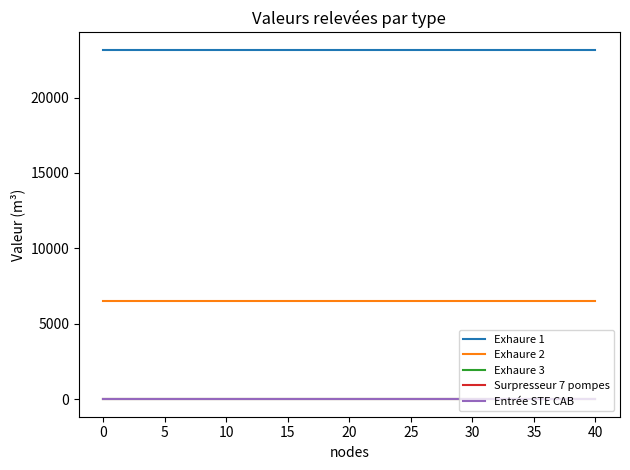

Reading left to right, extract all data points from this chart.

Exhaure 1: 23156	23156	23156	23156	23156
Exhaure 2: 6543	6543	6543	6543	6543
Exhaure 3: 0	0	0	0	0
Surpresseur 7 pompes: 0	0	0	0	0
Entrée STE CAB: 0	0	0	0	0